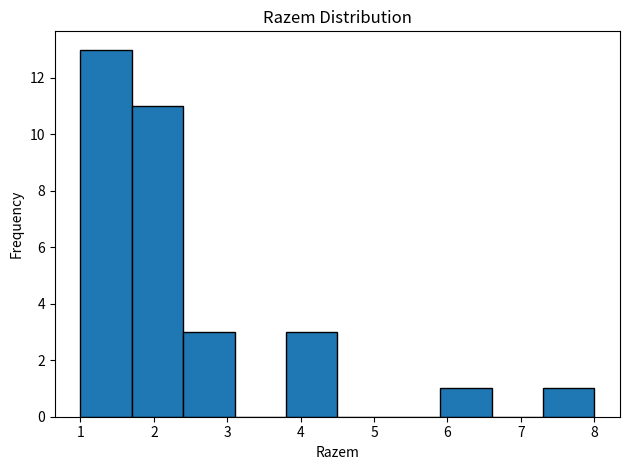

Over which range of the x-axis is the bar tallest?

1.0 to 1.7